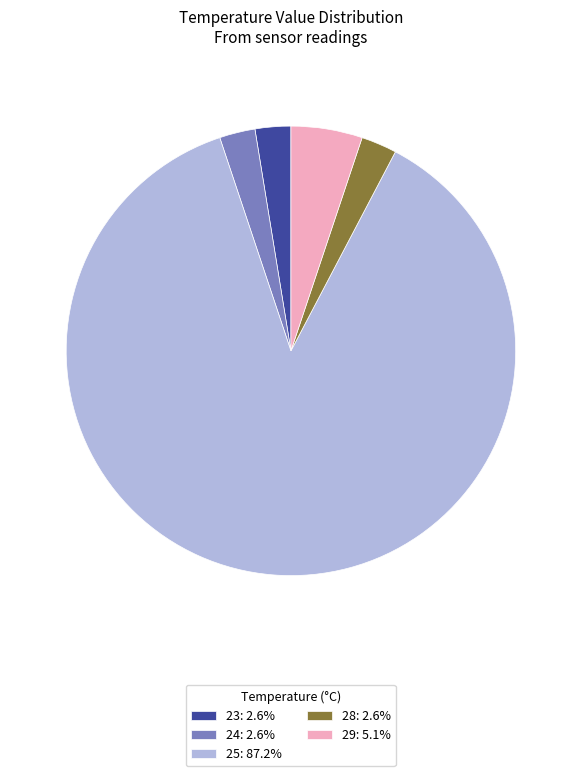

Combined, do 29: 5.1% and 23: 2.6% account for over 50%?

No